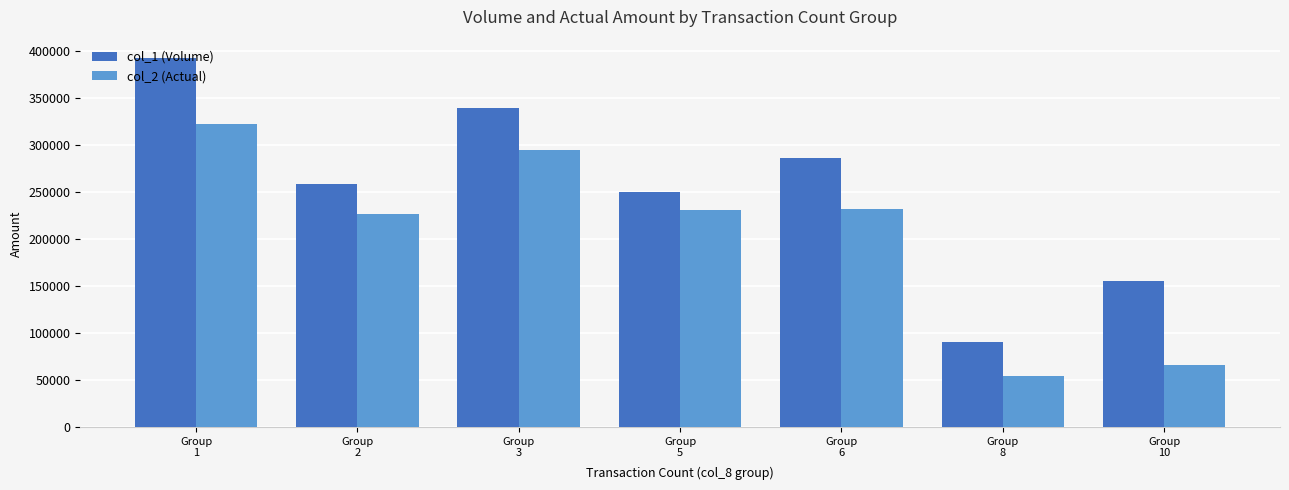

What is the greatest value displayed?

392000